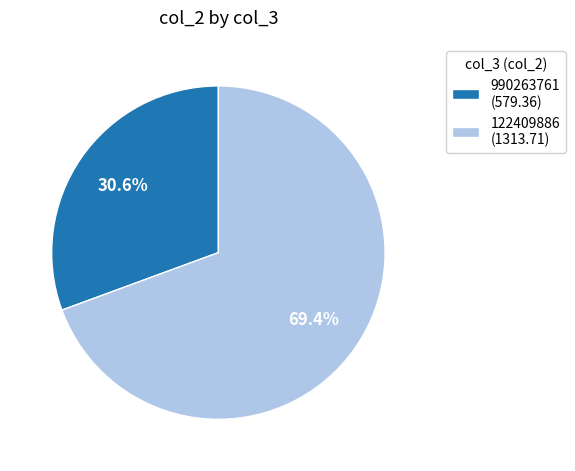

To the nearest percent, what portion does 122409886 represent?

69%